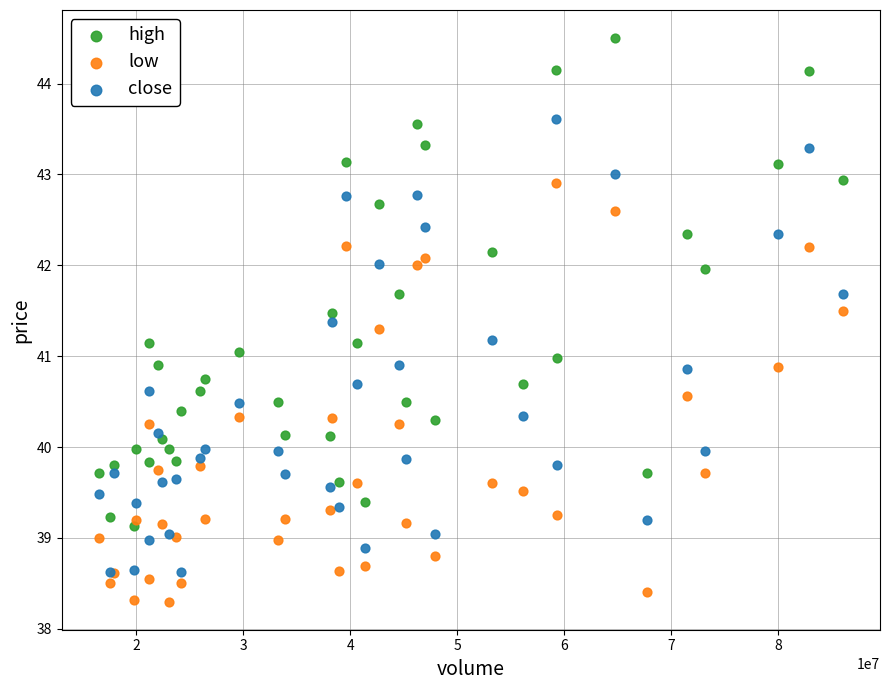

What are all the series names shown in the legend?

high, low, close